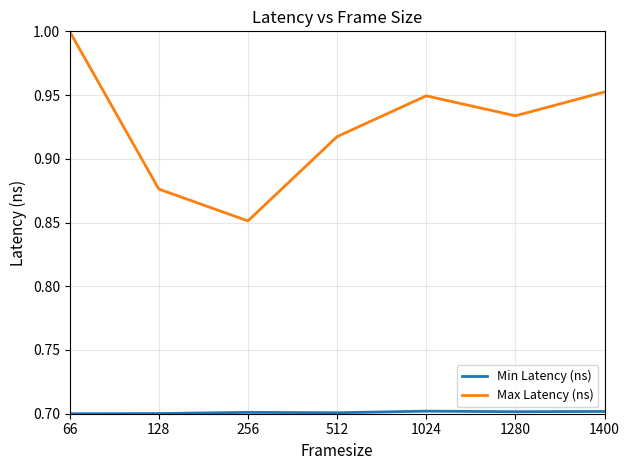

What is the difference between the maximum and minimum values in the Max Latency (ns) series?

0.1